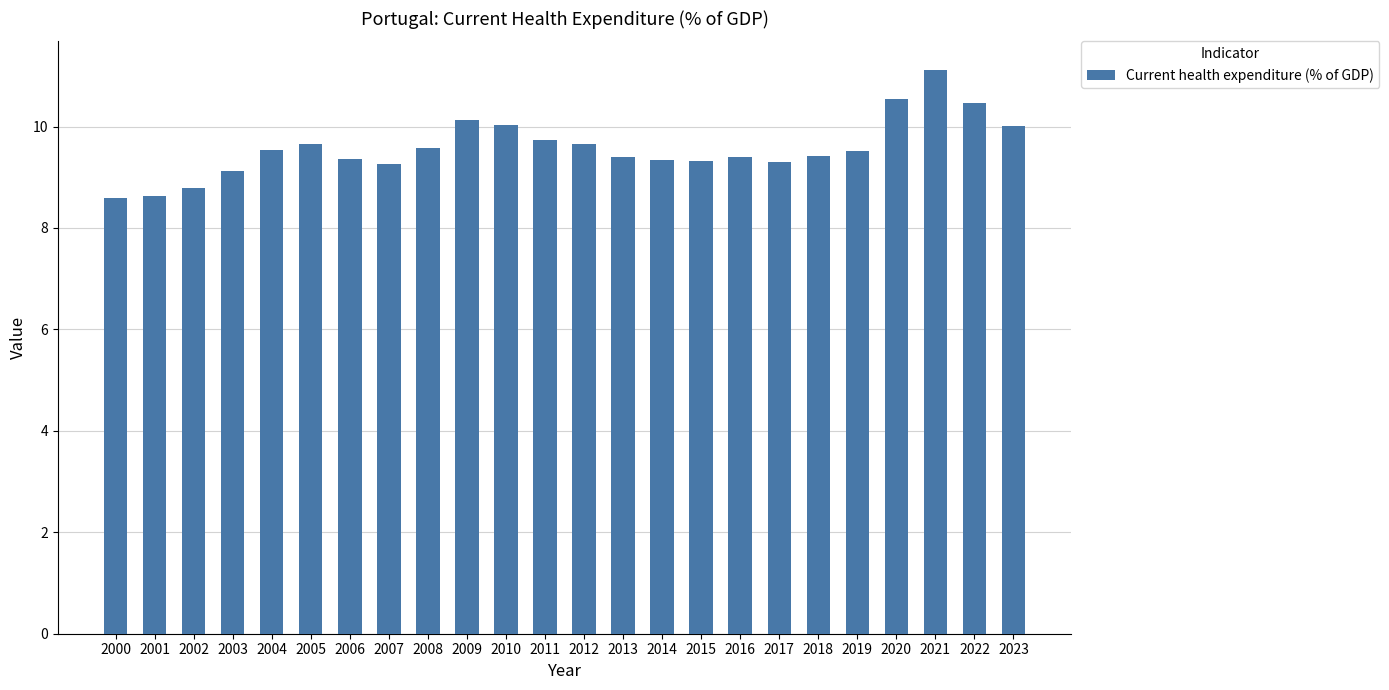

What is the average value?

9.6